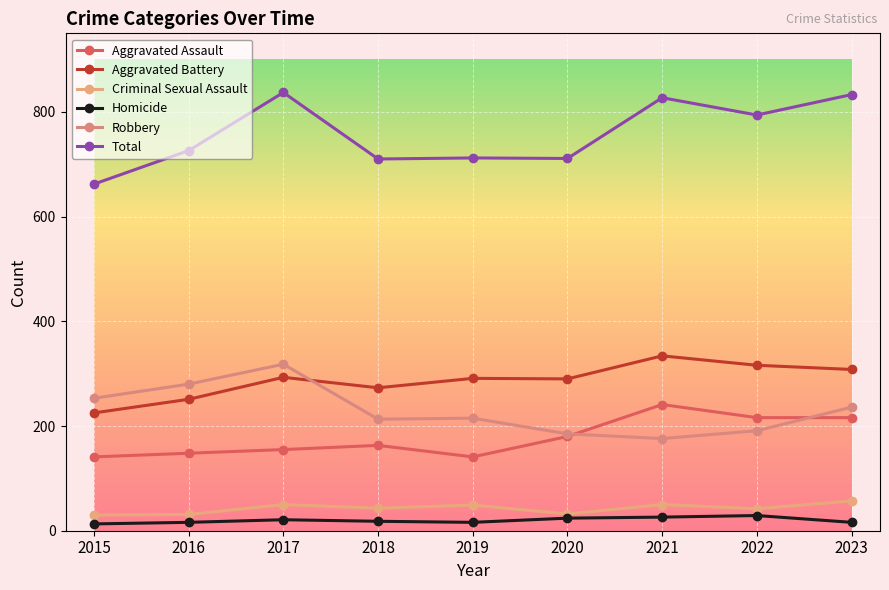

What is the difference between the second highest and minimum values in the Total series?

171